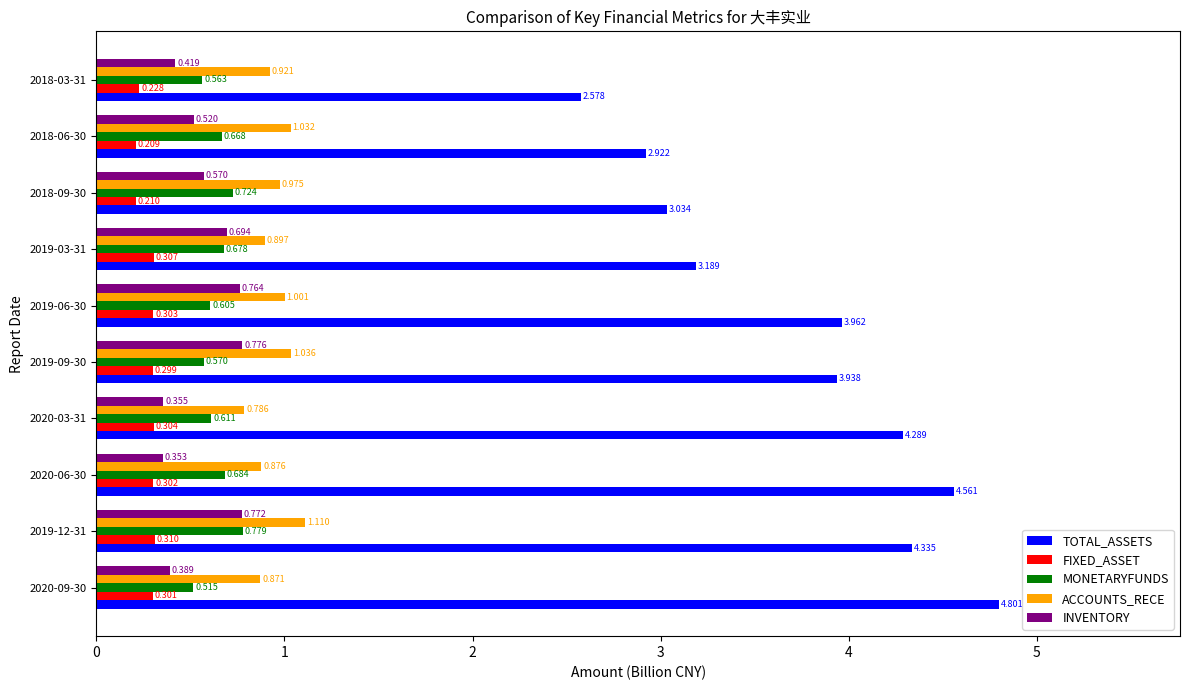

Is the value of ACCOUNTS_RECE at 2018-09-30 greater than the value of TOTAL_ASSETS at 2018-03-31?

No